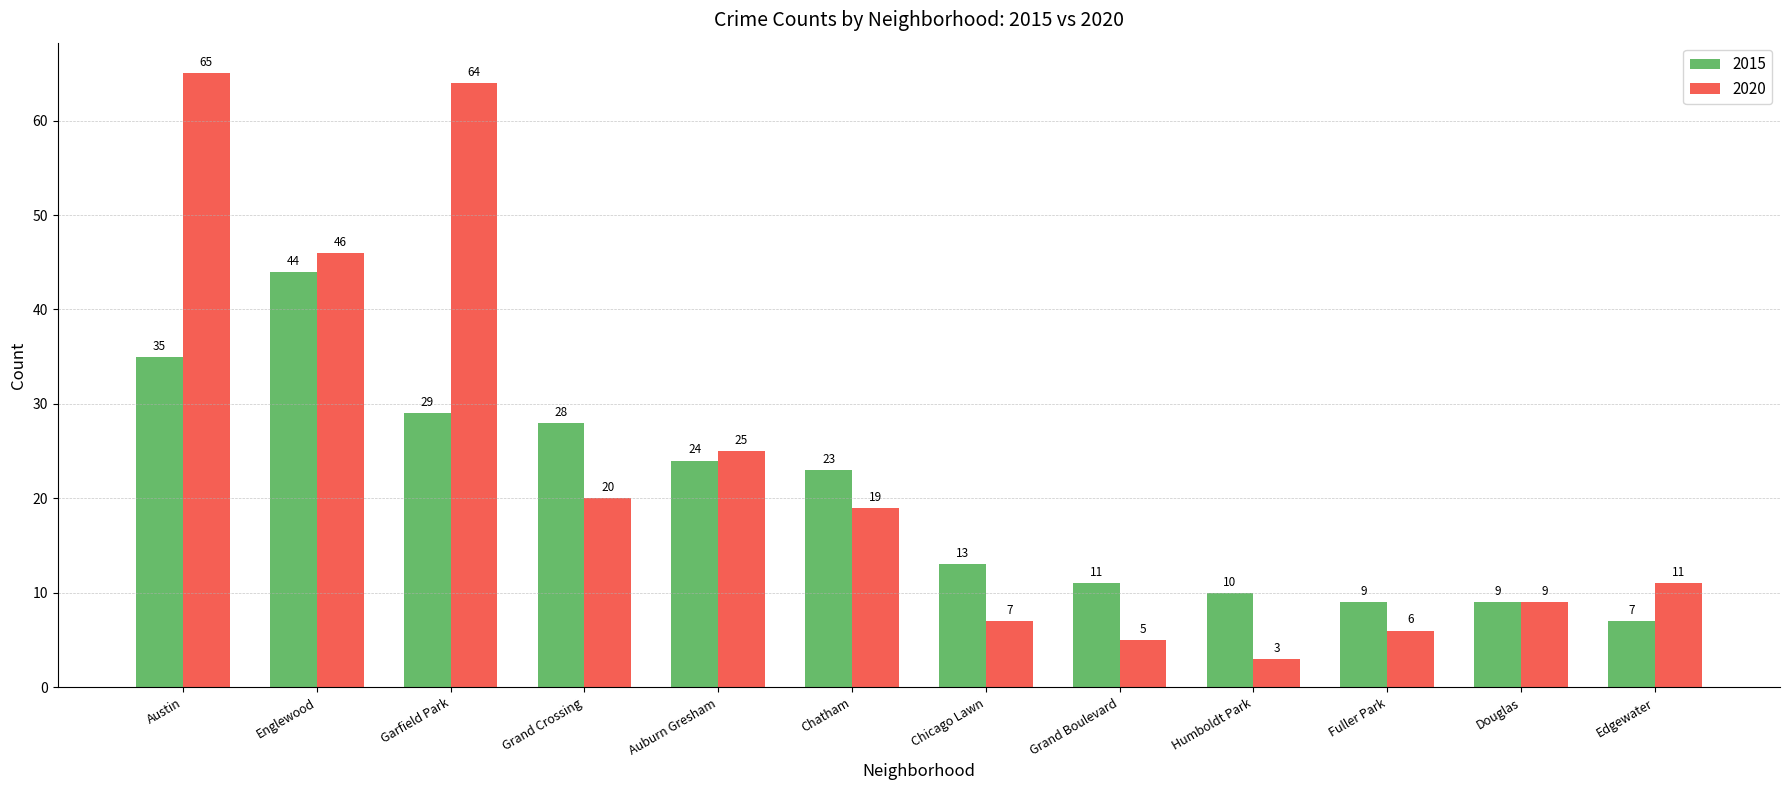

What is the spread (max minus min) of values at Chicago Lawn?

6